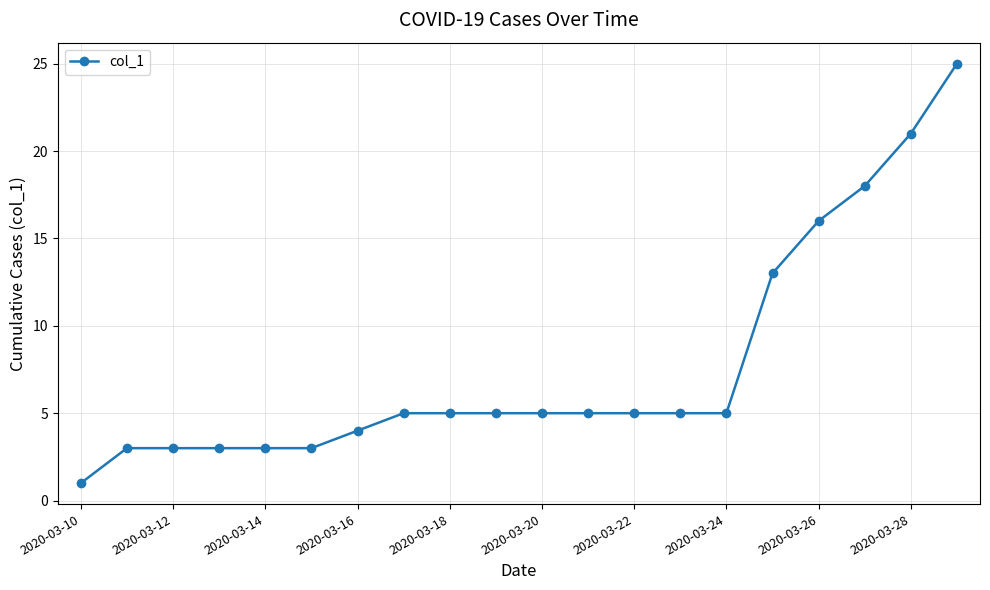

What is the greatest value displayed?

25